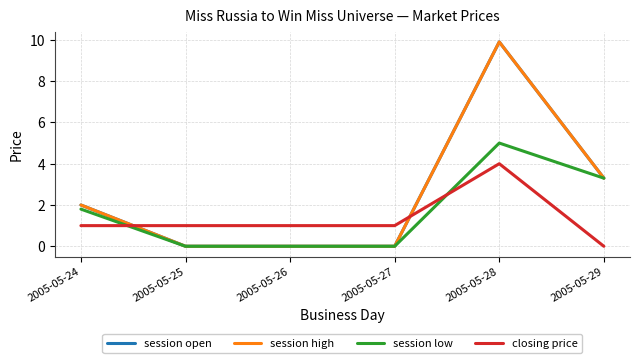

Reading left to right, extract all data points from this chart.

session open: 2005-05-24=2.0	2005-05-25=0.0	2005-05-26=0.0	2005-05-27=0.0	2005-05-28=9.9	2005-05-29=3.3
session high: 2005-05-24=2.0	2005-05-25=0.0	2005-05-26=0.0	2005-05-27=0.0	2005-05-28=9.9	2005-05-29=3.3
session low: 2005-05-24=1.8	2005-05-25=0.0	2005-05-26=0.0	2005-05-27=0.0	2005-05-28=5.0	2005-05-29=3.3
closing price: 2005-05-24=1.0	2005-05-25=1.0	2005-05-26=1.0	2005-05-27=1.0	2005-05-28=4.0	2005-05-29=0.0